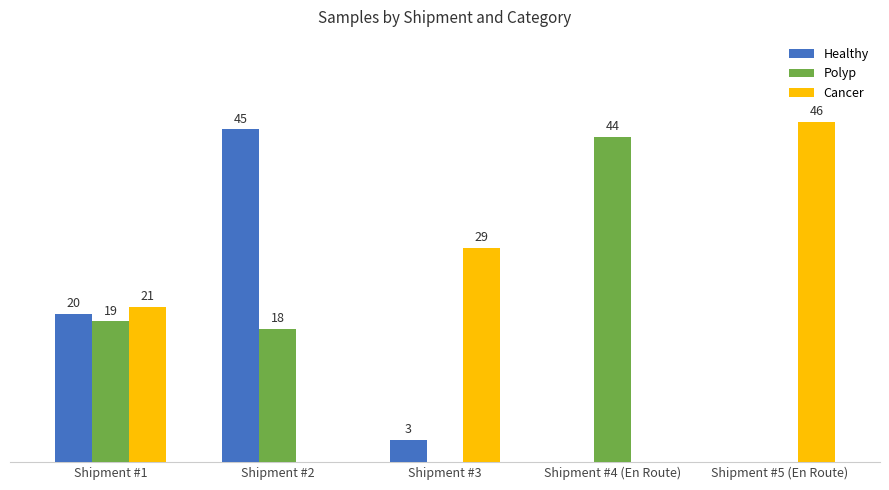

Between Shipment #2 and Shipment #5 (En Route), which series saw the biggest shift?

Cancer